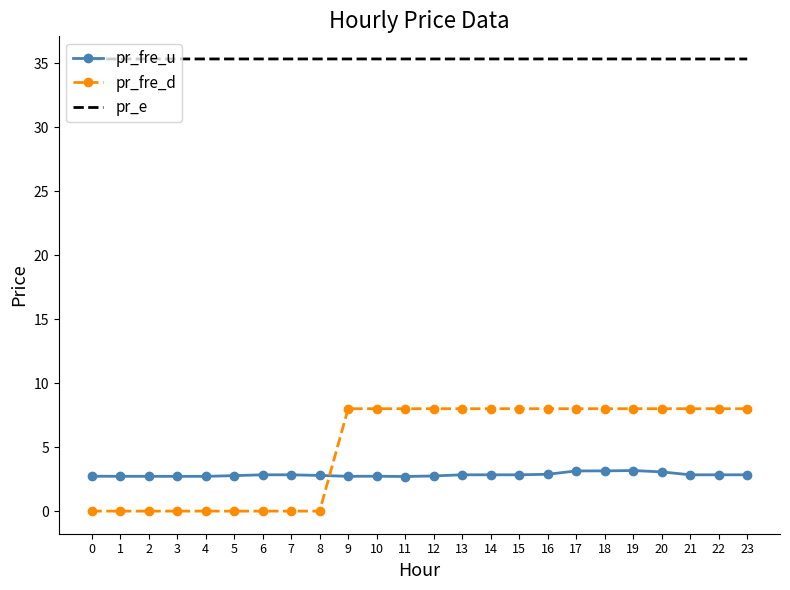

At 2, list the series in order from smallest to largest.

pr_fre_d, pr_fre_u, pr_e